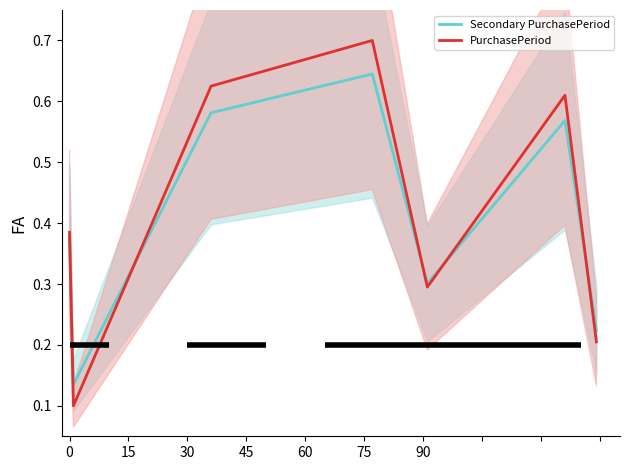

True or false: Secondary PurchasePeriod has more than 0 points higher than both neighbors.

True